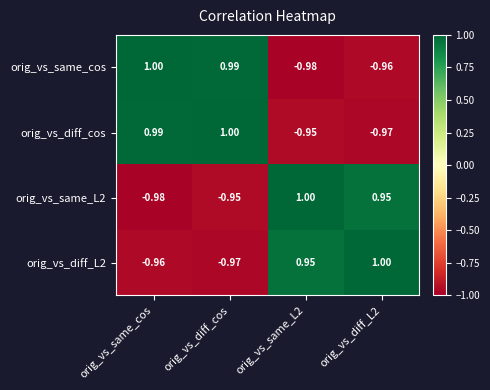

What is the spread (max minus min) of values at orig_vs_same_L2?

2.0